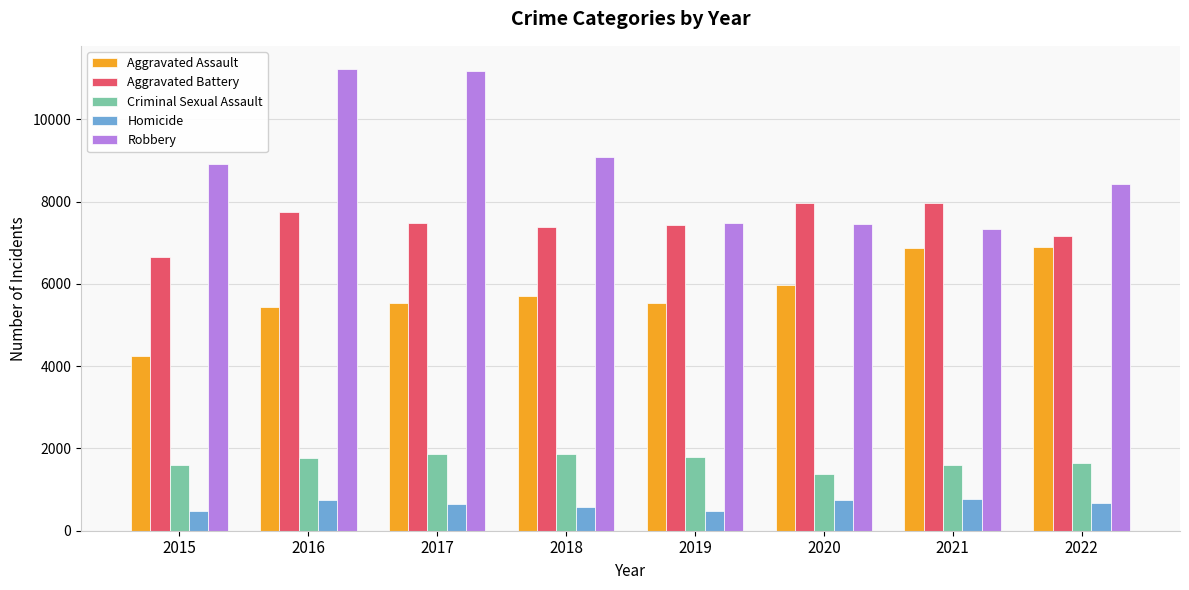

How many groups of bars are there?

8